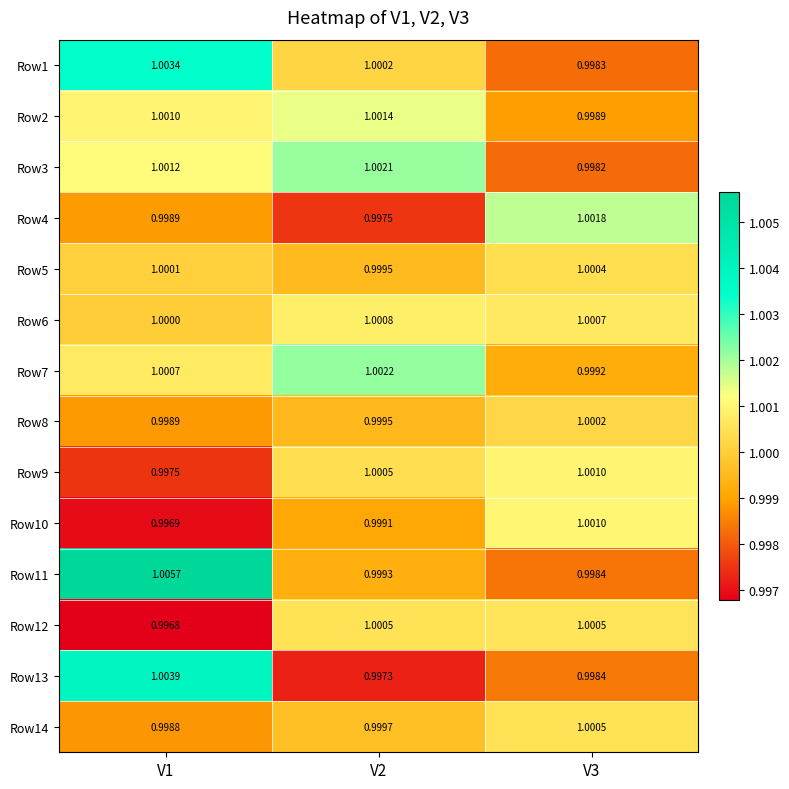

Which series has the largest range (max minus min)?

Row11